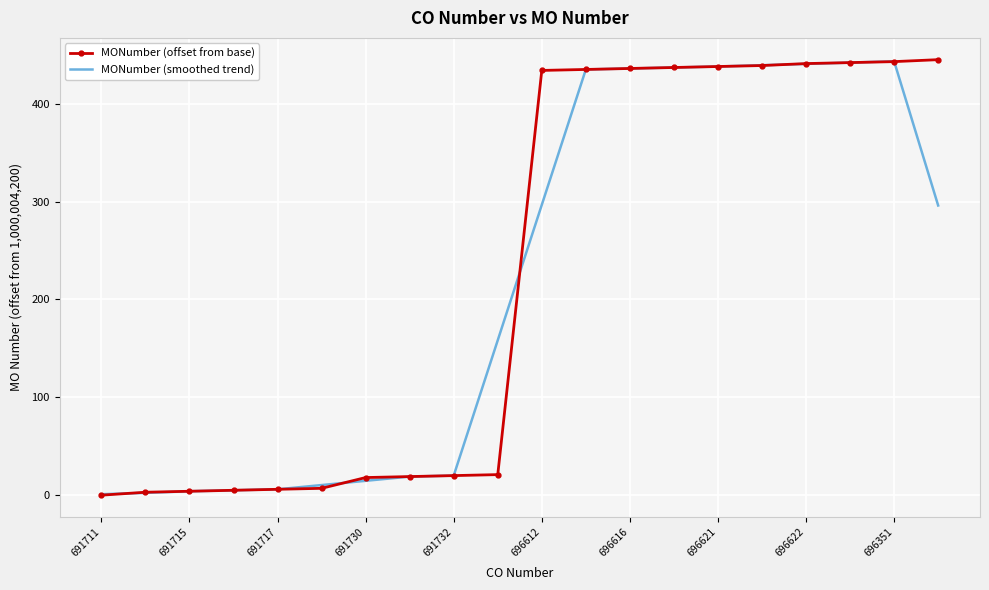

What is the minimum value for MONumber (smoothed trend)?

1.0